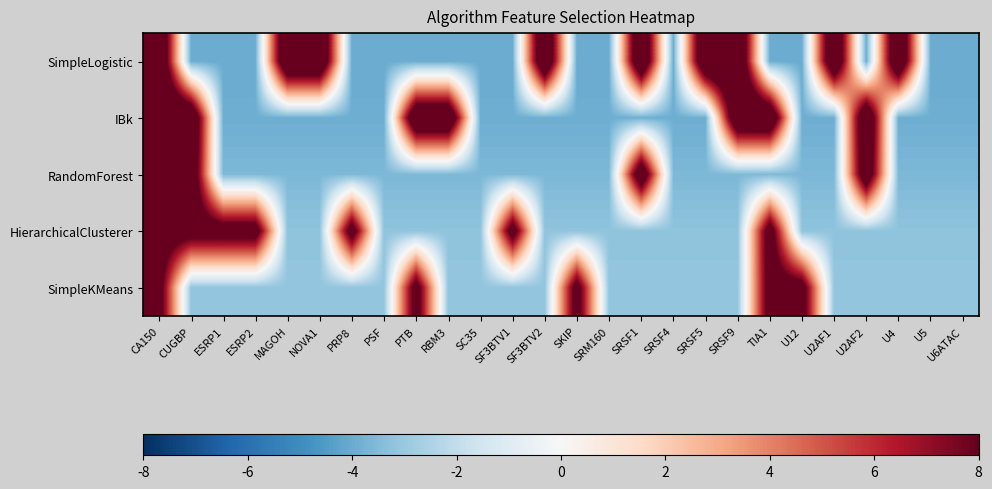

Reading left to right, extract all data points from this chart.

SimpleLogistic: CA150=12.0	CUGBP=-4.0	ESRP1=-4.0	ESRP2=-4.0	MAGOH=12.0	NOVA1=12.0	PRP8=-4.0	PSF=-4.0	PTB=-4.0	RBM3=-4.0	SC35=-4.0	SF3BTV1=-4.0	SF3BTV2=12.0	SKIP=-4.0	SRM160=-4.0	SRSF1=12.0	SRSF4=-4.0	SRSF5=12.0	SRSF9=12.0	TIA1=-4.0	U12=-4.0	U2AF1=12.0	U2AF2=-4.0	U4=12.0	U5=-4.0	U6ATAC=-4.0
IBk: CA150=11.7	CUGBP=11.7	ESRP1=-3.9	ESRP2=-3.9	MAGOH=-3.9	NOVA1=-3.9	PRP8=-3.9	PSF=-3.9	PTB=11.7	RBM3=11.7	SC35=-3.9	SF3BTV1=-3.9	SF3BTV2=-3.9	SKIP=-3.9	SRM160=-3.9	SRSF1=-3.9	SRSF4=-3.9	SRSF5=-3.9	SRSF9=11.7	TIA1=11.7	U12=-3.9	U2AF1=-3.9	U2AF2=11.7	U4=-3.9	U5=-3.9	U6ATAC=-3.9
RandomForest: CA150=10.8	CUGBP=10.8	ESRP1=-3.6	ESRP2=-3.6	MAGOH=-3.6	NOVA1=-3.6	PRP8=-3.6	PSF=-3.6	PTB=-3.6	RBM3=-3.6	SC35=-3.6	SF3BTV1=-3.6	SF3BTV2=-3.6	SKIP=-3.6	SRM160=-3.6	SRSF1=10.8	SRSF4=-3.6	SRSF5=-3.6	SRSF9=-3.6	TIA1=-3.6	U12=-3.6	U2AF1=-3.6	U2AF2=10.8	U4=-3.6	U5=-3.6	U6ATAC=-3.6
HierarchicalClusterer: CA150=9.7	CUGBP=9.7	ESRP1=9.7	ESRP2=9.7	MAGOH=-3.2	NOVA1=-3.2	PRP8=9.7	PSF=-3.2	PTB=-3.2	RBM3=-3.2	SC35=-3.2	SF3BTV1=9.7	SF3BTV2=-3.2	SKIP=-3.2	SRM160=-3.2	SRSF1=-3.2	SRSF4=-3.2	SRSF5=-3.2	SRSF9=-3.2	TIA1=9.7	U12=-3.2	U2AF1=-3.2	U2AF2=-3.2	U4=-3.2	U5=-3.2	U6ATAC=-3.2
SimpleKMeans: CA150=9.4	CUGBP=-3.1	ESRP1=-3.1	ESRP2=-3.1	MAGOH=-3.1	NOVA1=-3.1	PRP8=-3.1	PSF=-3.1	PTB=9.4	RBM3=-3.1	SC35=-3.1	SF3BTV1=-3.1	SF3BTV2=-3.1	SKIP=9.4	SRM160=-3.1	SRSF1=-3.1	SRSF4=-3.1	SRSF5=-3.1	SRSF9=-3.1	TIA1=9.4	U12=9.4	U2AF1=-3.1	U2AF2=-3.1	U4=-3.1	U5=-3.1	U6ATAC=-3.1